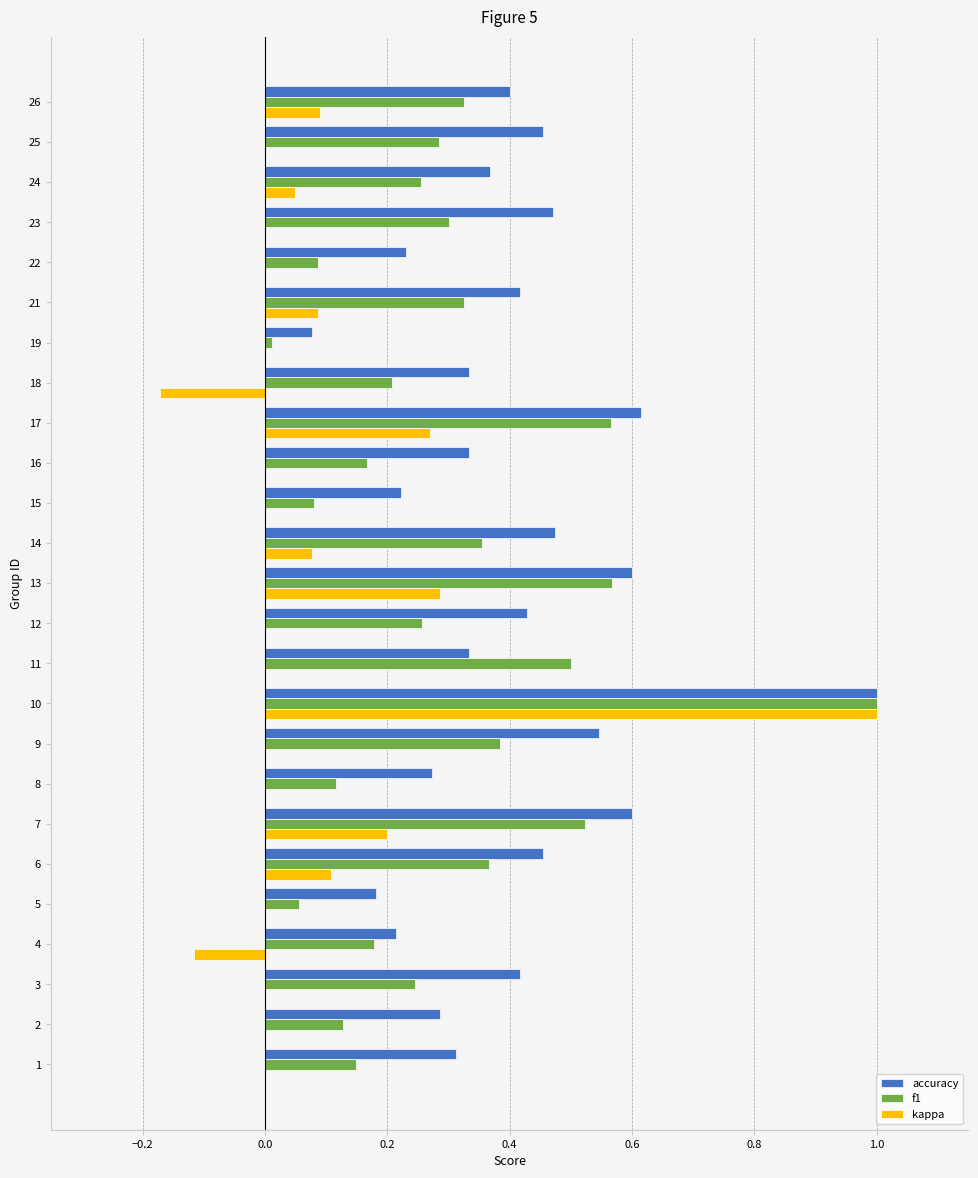

What is the maximum value for accuracy?

1.0